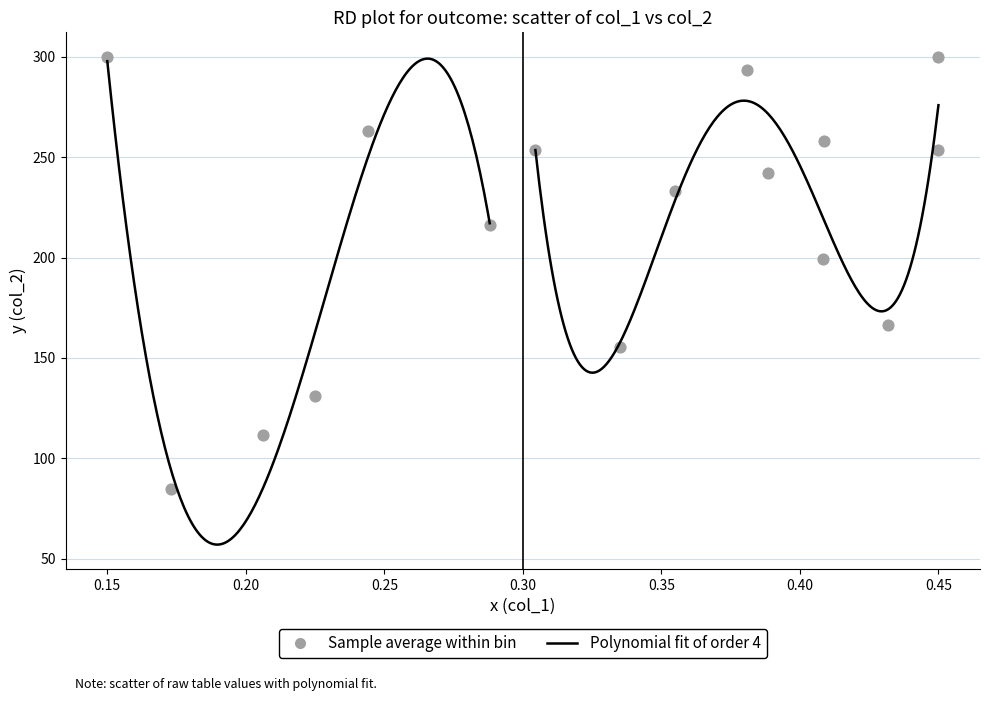

What is the range of X values (max minus min)?

0.3